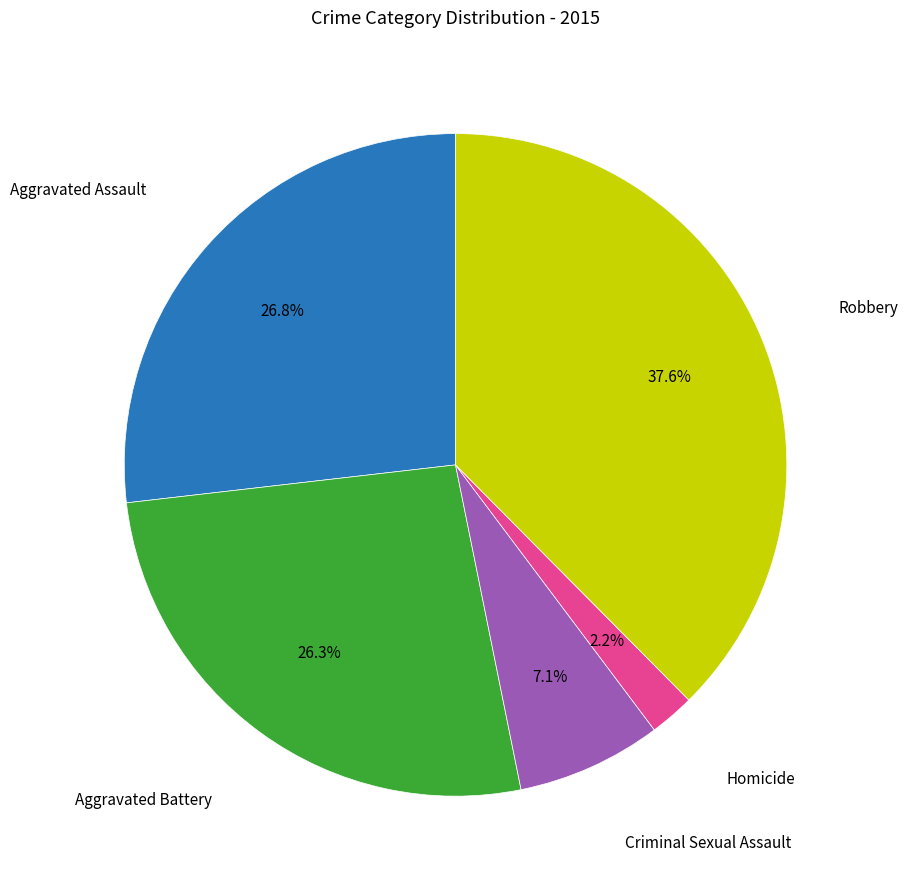

Is there any slice that represents more than half of the pie?

No